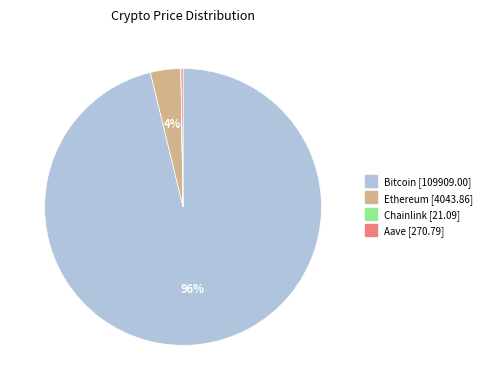

Is the sum of Bitcoin and Ethereum greater than half?

Yes